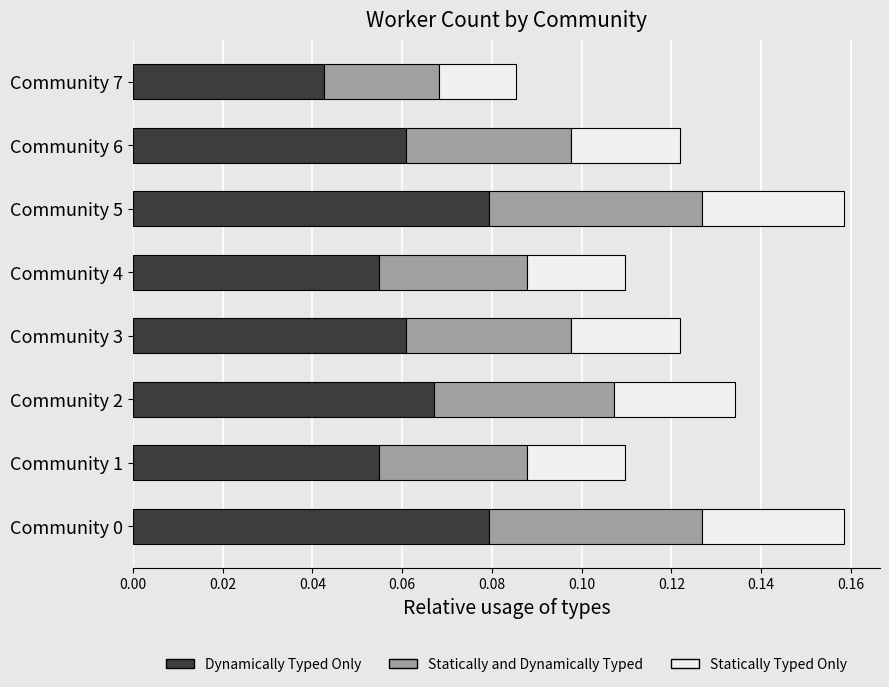

Count the Dynamically Typed Only values in the range 0 to 1.

8